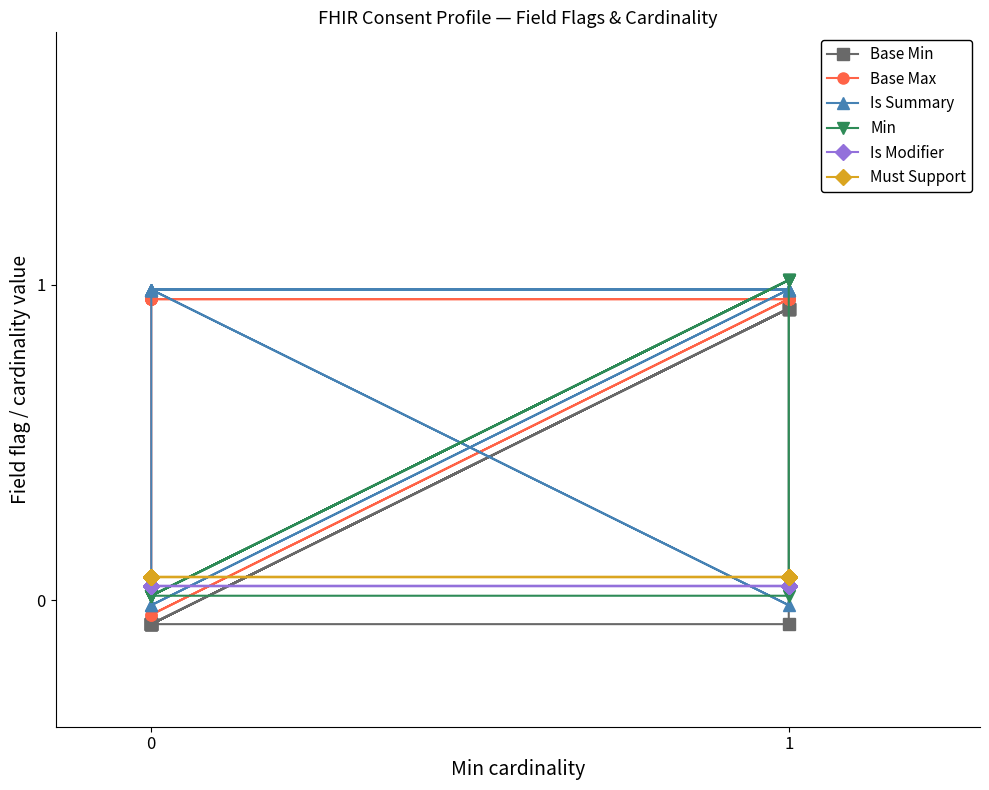

At how many categories does at least one series exceed 0?

15